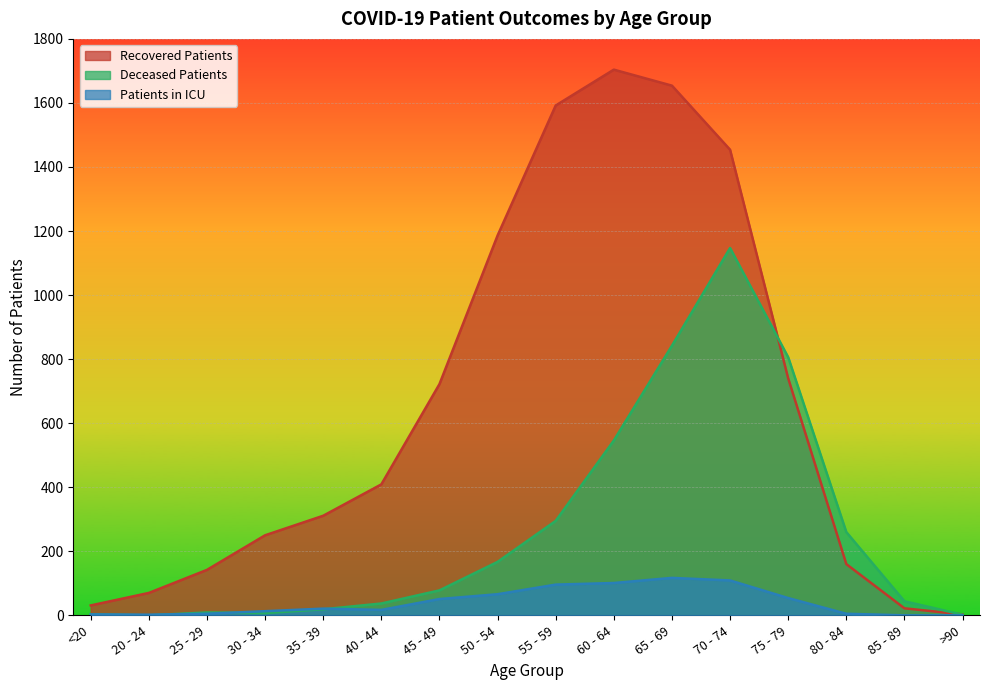

Which category has the highest value in the deceased_patients series?

70 - 74